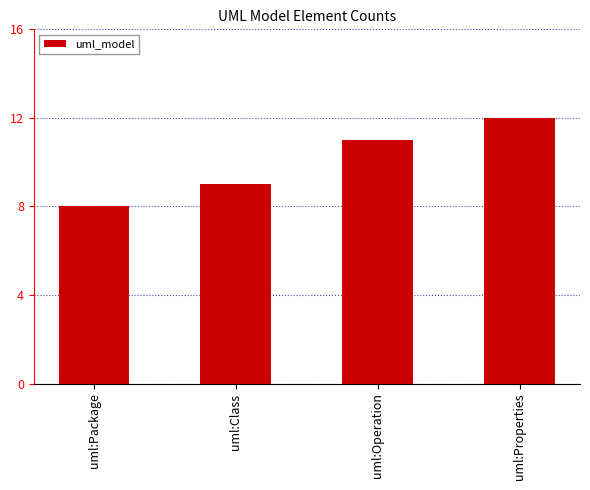

What is the sum of all values?

40